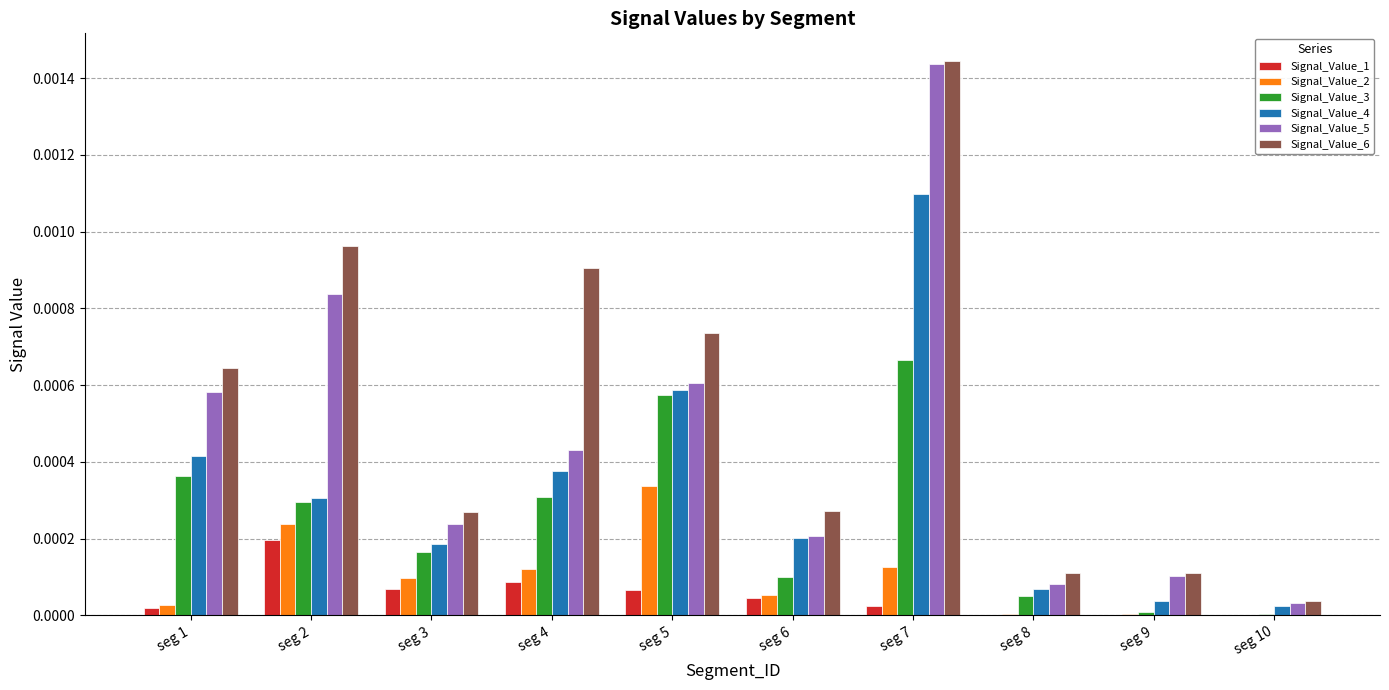

Between seg 6 and seg 9, which series saw the biggest shift?

Signal_Value_4